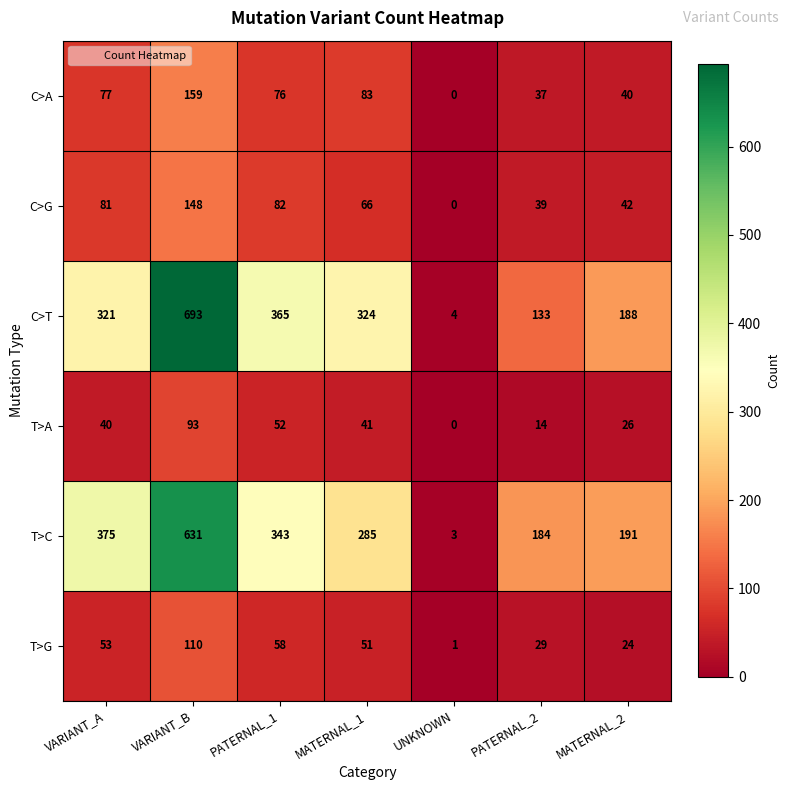

How many categories are shown in the chart?

7